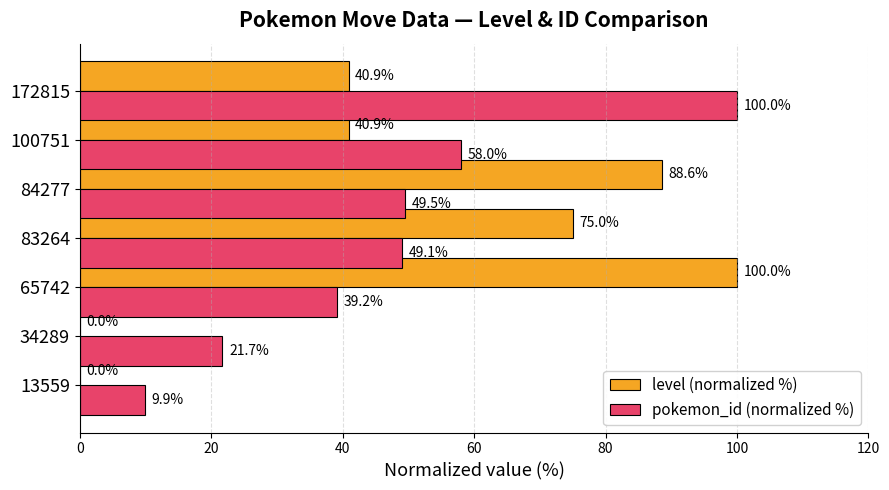

What is the sum of all level (normalized %) values?

345.5